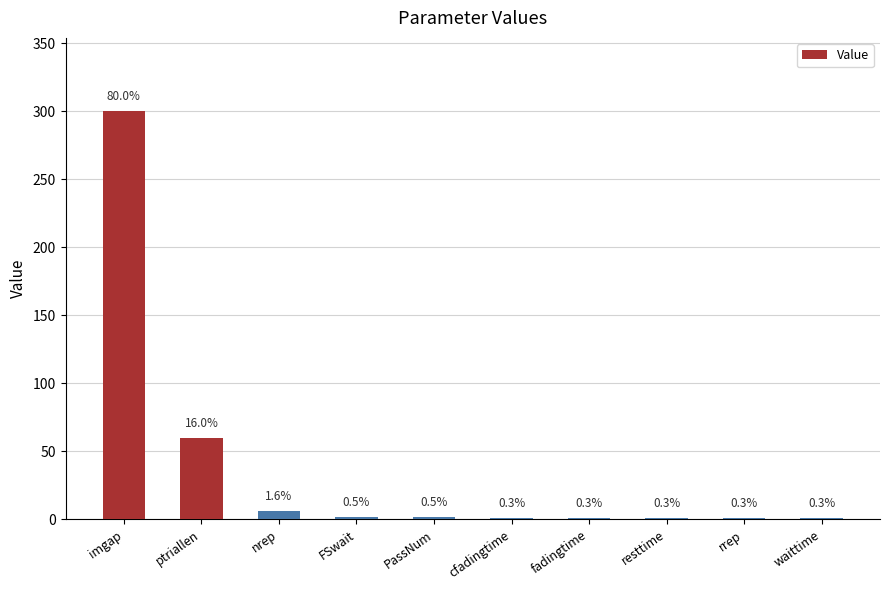

What is the difference between the maximum and minimum values?

299